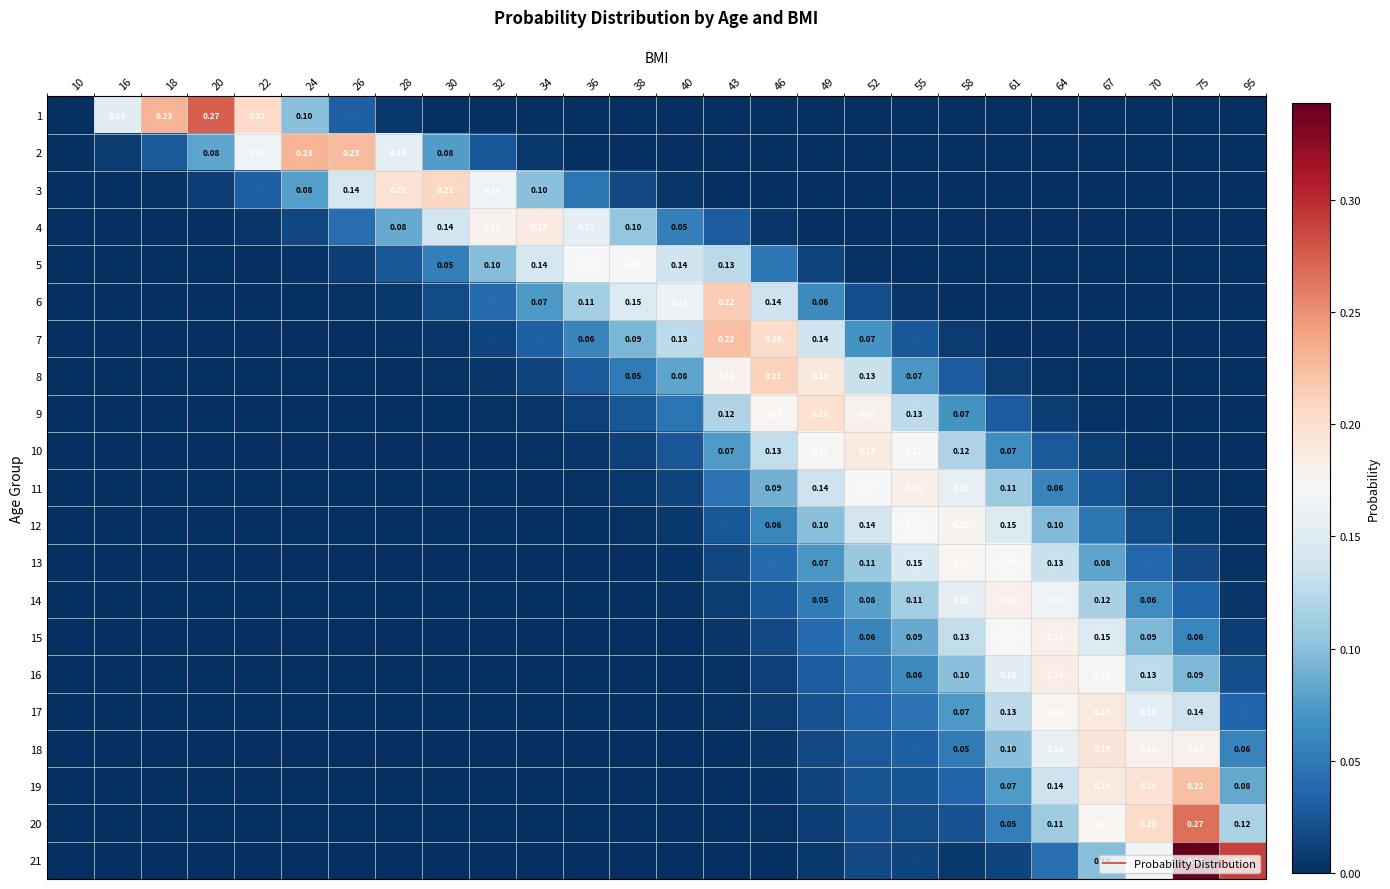

Is the value of 9 at 49 greater than the value of 2 at 34?

Yes